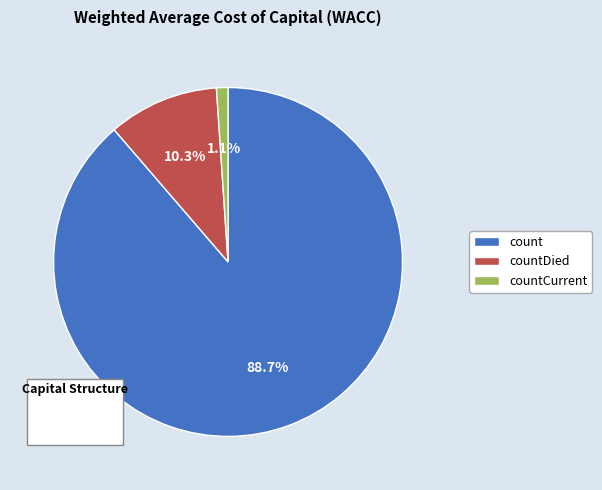

Which category has the smallest portion of the pie?

countCurrent